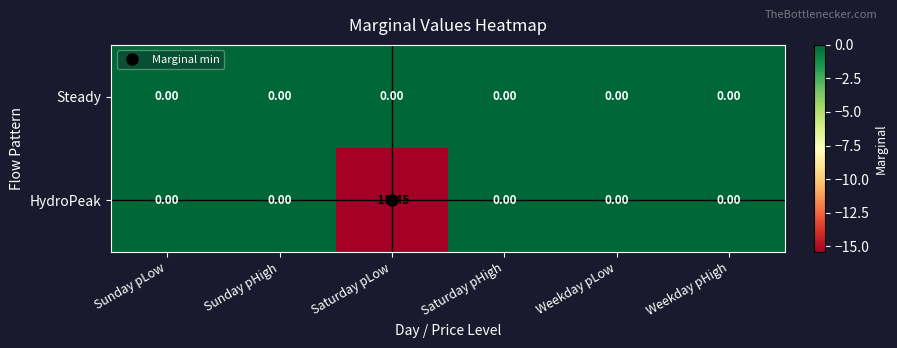

How many series are shown in this chart?

2